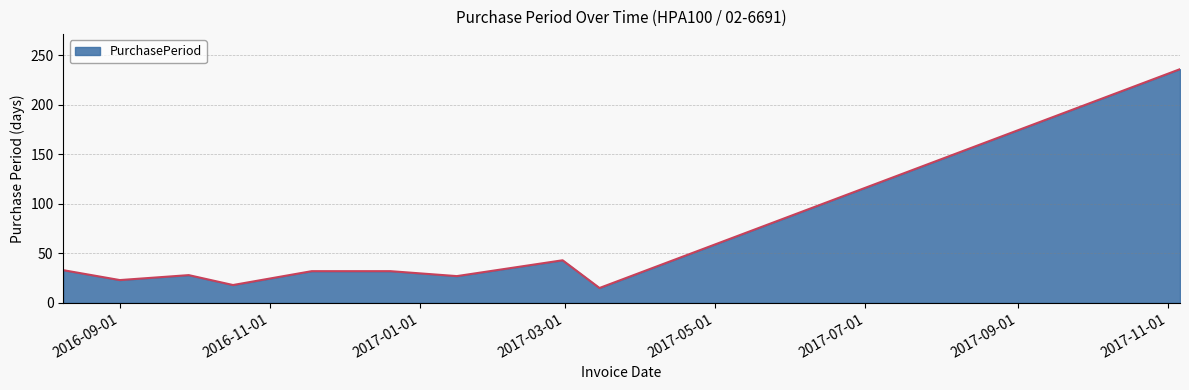

What is the difference between the maximum and minimum values?

221